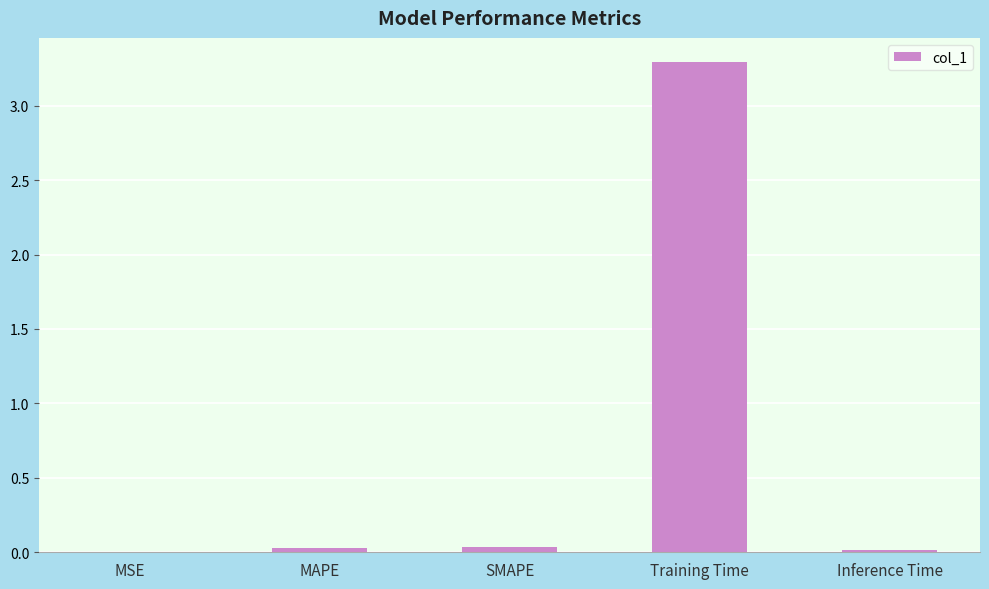

The chart shows a value of 0.0 at SMAPE. True or false?

True